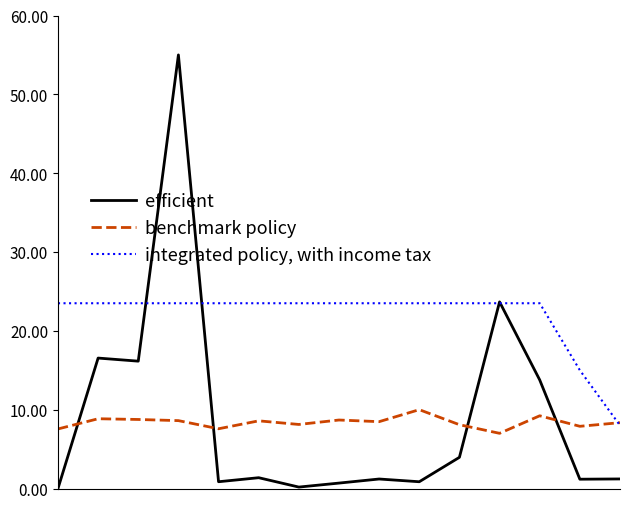

What is the sum of all benchmark policy values?

125.8